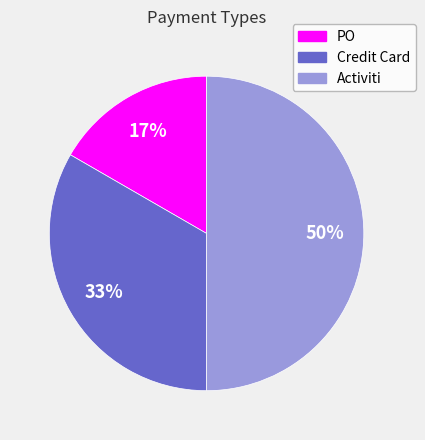

Which category has the biggest portion of the pie?

Activiti